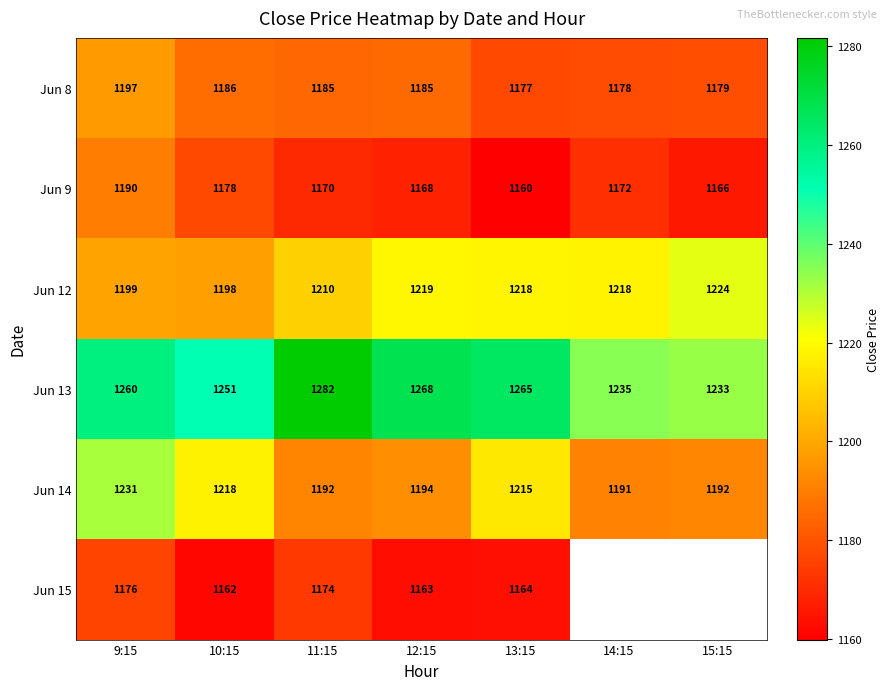

At how many categories does at least one series exceed 1262?

3